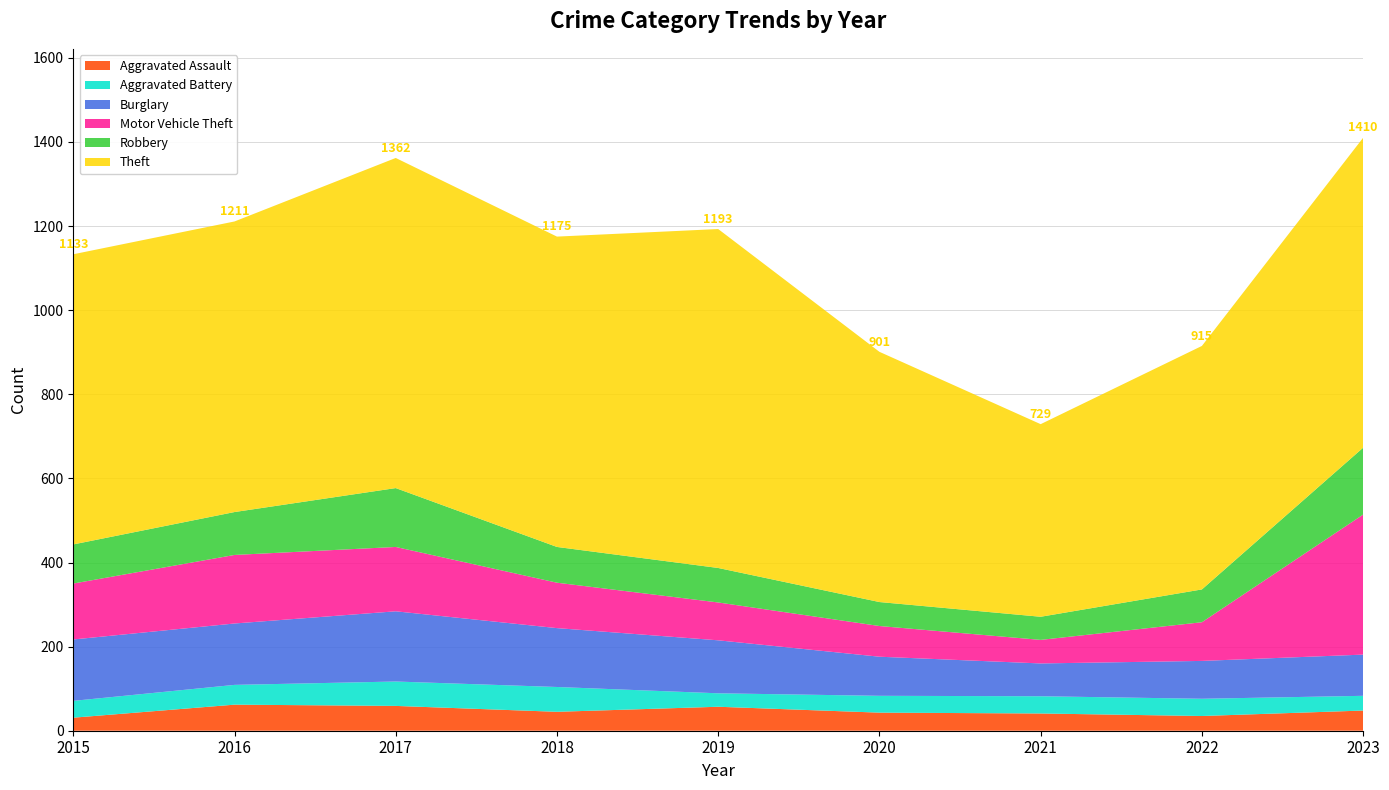

Reading right to left, transcribe all the data shown in this chart.

Aggravated Assault: 48	35	41	43	57	45	59	62	31
Aggravated Battery: 35	41	41	40	32	59	58	47	40
Burglary: 98	90	78	93	126	140	167	146	146
Motor Vehicle Theft: 333	92	56	73	90	108	153	163	133
Robbery: 159	78	55	57	82	85	140	102	93
Theft: 737	579	458	595	806	738	785	691	690